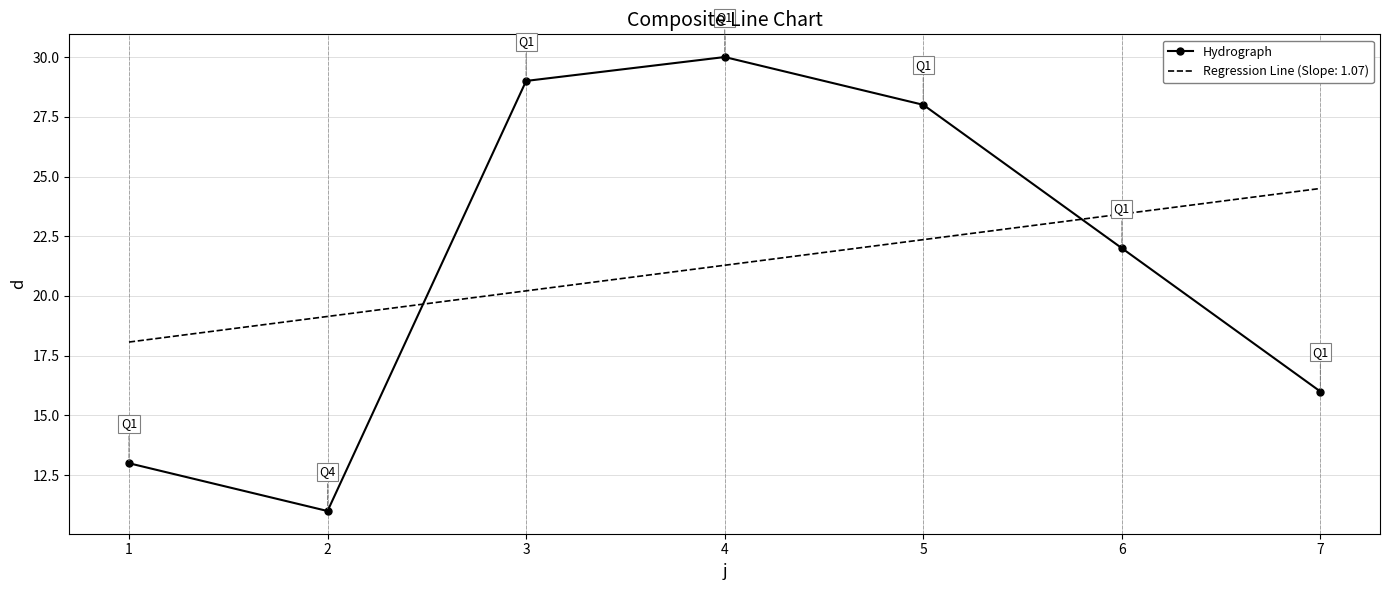

What is the difference between the Regression Line (Slope: 1.07) values at 3 and 1?

2.1